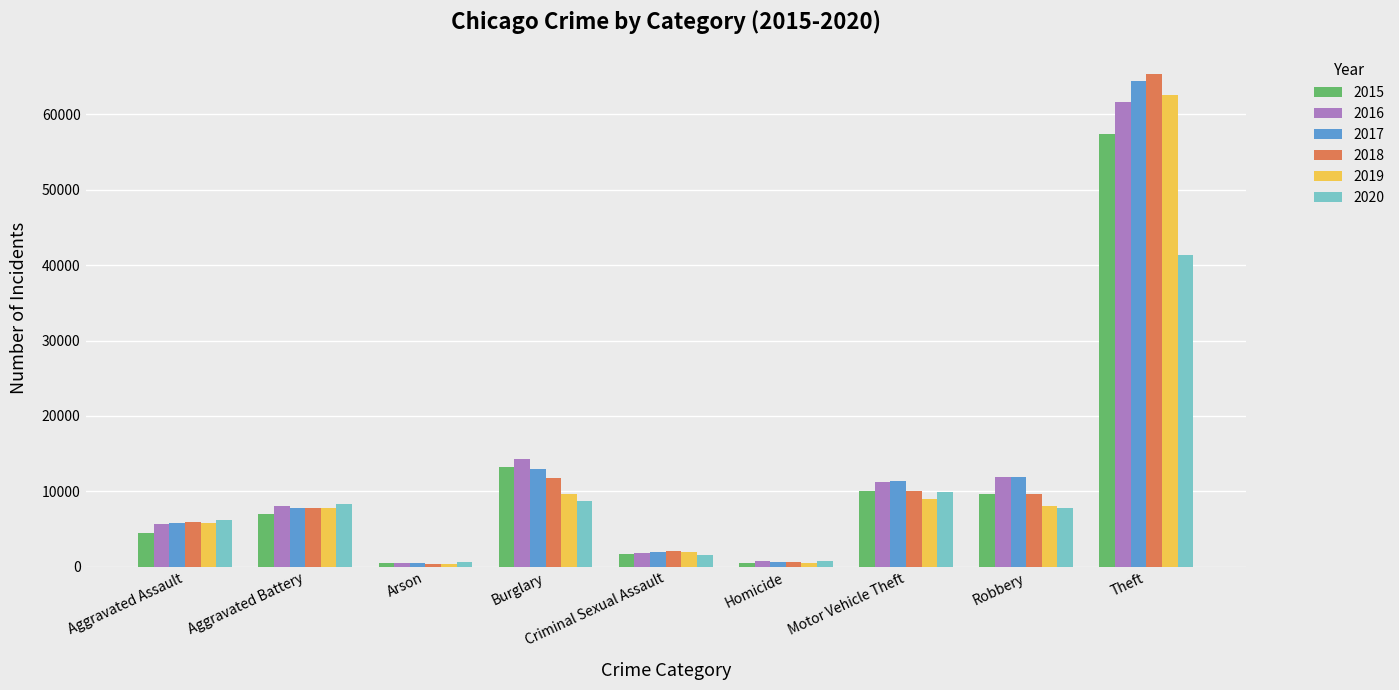

What is the difference between the 2016 values at Burglary and Criminal Sexual Assault?

12421